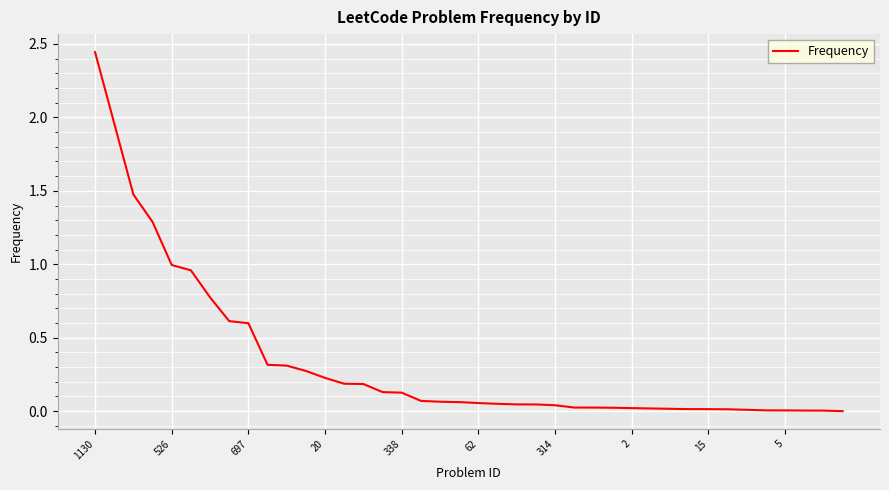

Does the chart have visible grid lines?

Yes